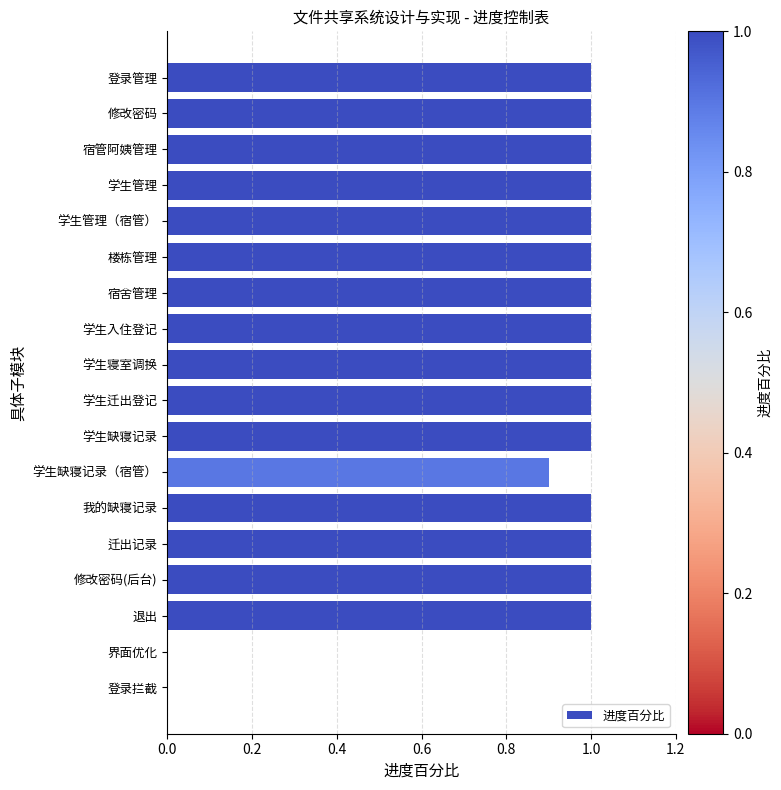

Reading top to bottom, extract all data points from this chart.

登录管理=1.0	修改密码=1.0	宿管阿姨管理=1.0	学生管理=1.0	学生管理（宿管）=1.0	楼栋管理=1.0	宿舍管理=1.0	学生入住登记=1.0	学生寝室调换=1.0	学生迁出登记=1.0	学生缺寝记录=1.0	学生缺寝记录（宿管）=0.9	我的缺寝记录=1.0	迁出记录=1.0	修改密码(后台)=1.0	退出=1.0	界面优化=0.0	登录拦截=0.0